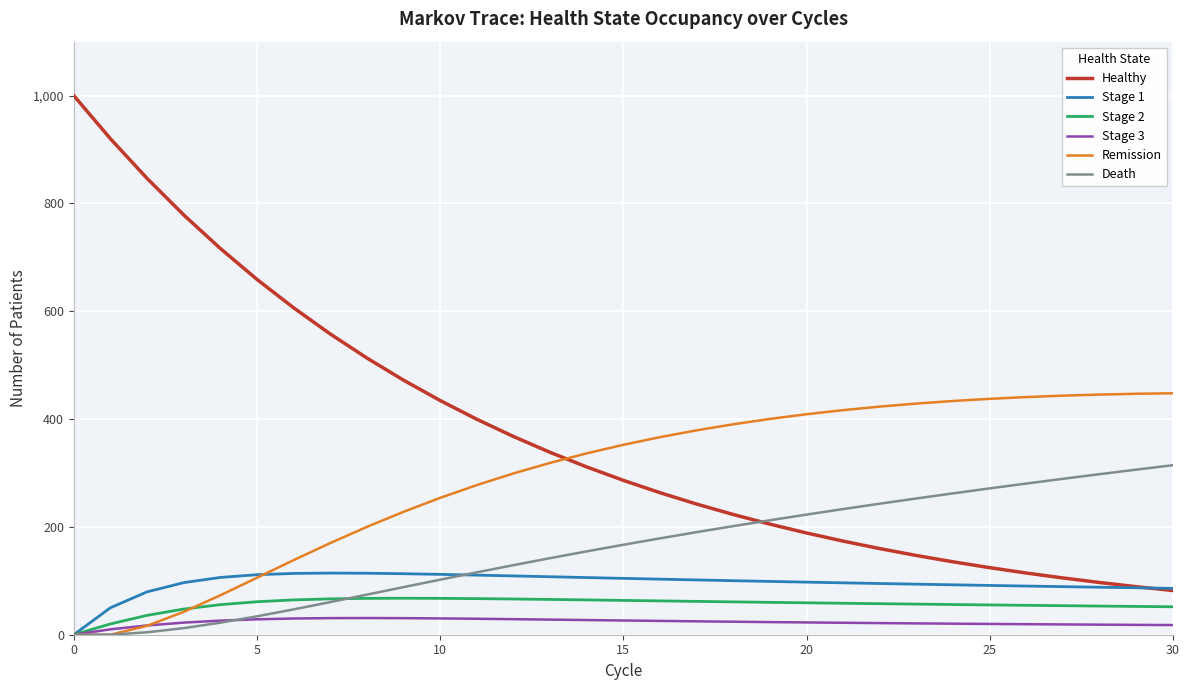

What is the maximum value shown in the chart?

1000.0